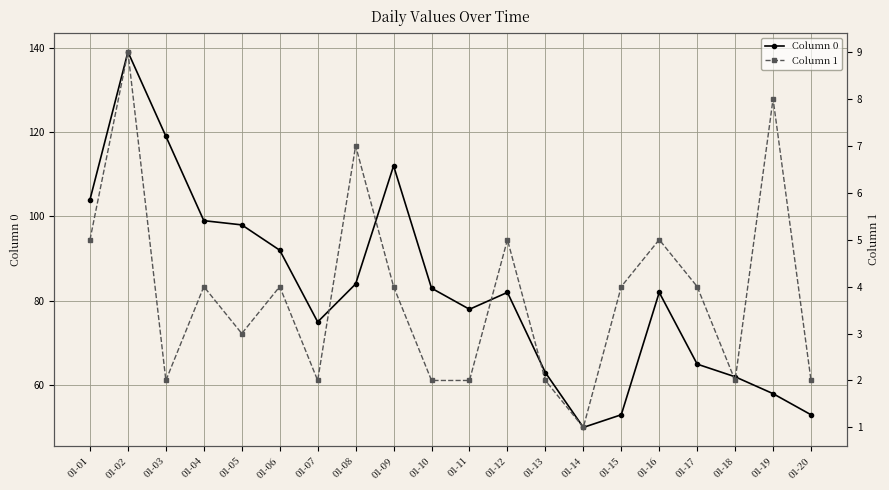

Reading left to right, transcribe all the data shown in this chart.

Column 0: 104	139	119	99	98	92	75	84	112	83	78	82	63	50	53	82	65	62	58	53
Column 1: 5	9	2	4	3	4	2	7	4	2	2	5	2	1	4	5	4	2	8	2